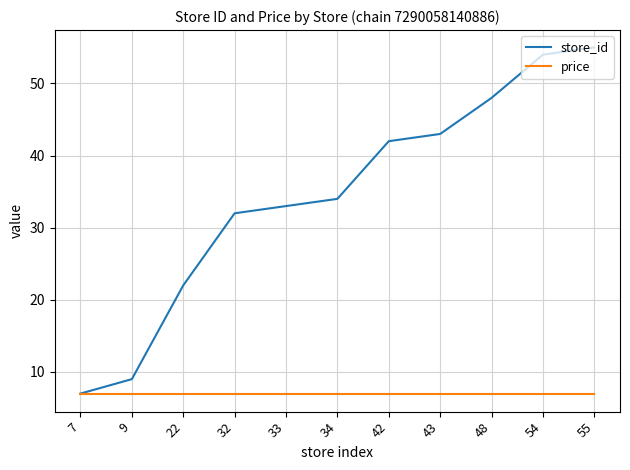

Rank the series at 48 from highest to lowest value.

store_id, price